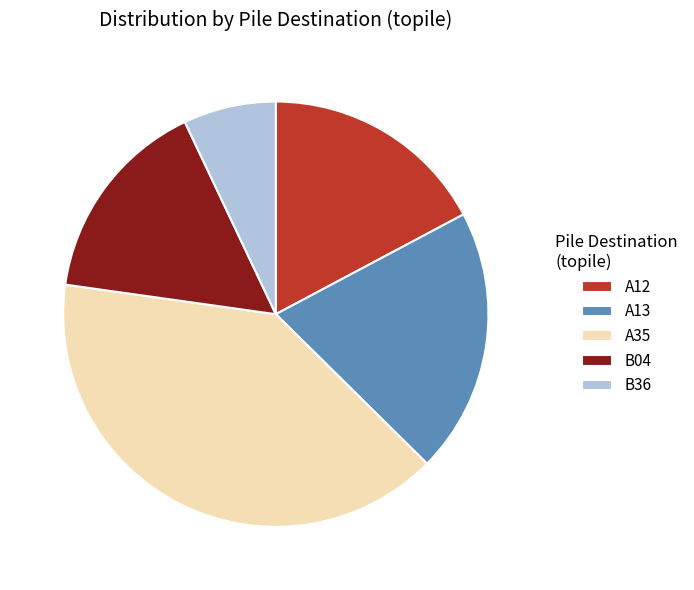

Combined, do A12 and A13 account for over 50%?

No